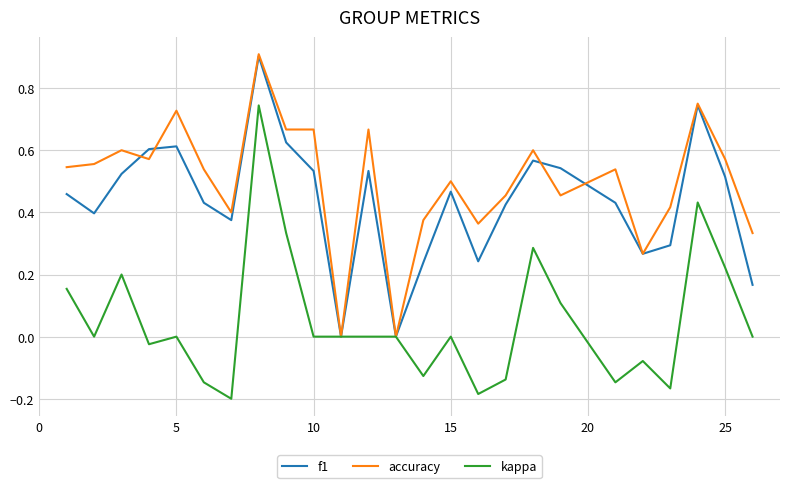

What is the difference between the maximum and minimum values in the kappa series?

0.9